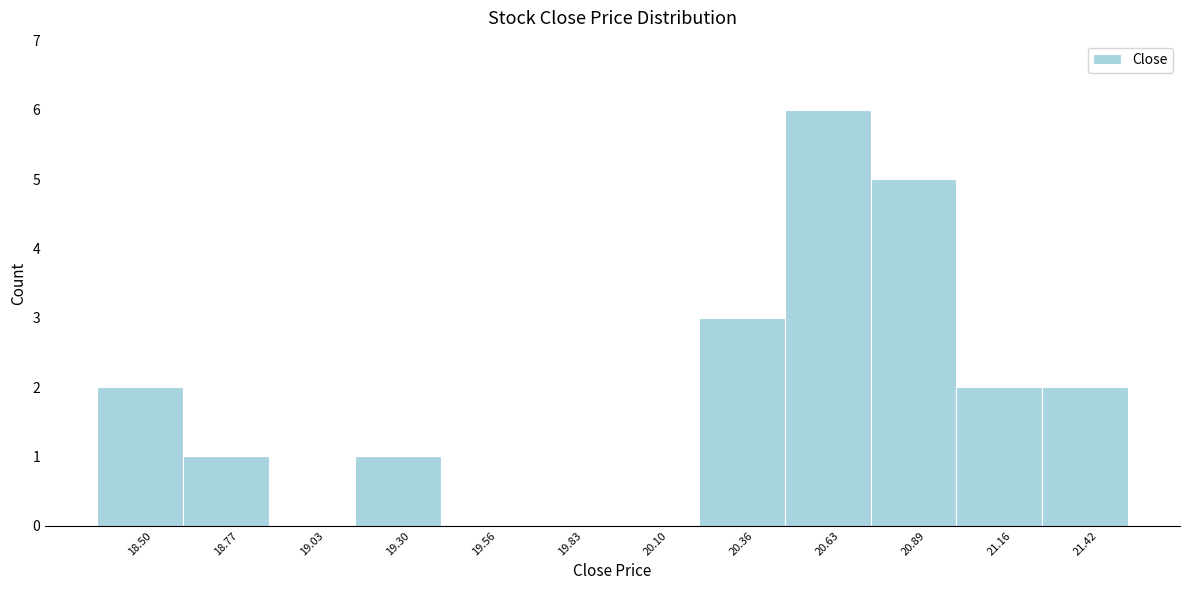

Reading left to right, what are all the values shown in this chart?

18.50=2	18.77=1	19.03=0	19.30=1	19.56=0	19.83=0	20.10=0	20.36=3	20.63=6	20.89=5	21.16=2	21.42=2